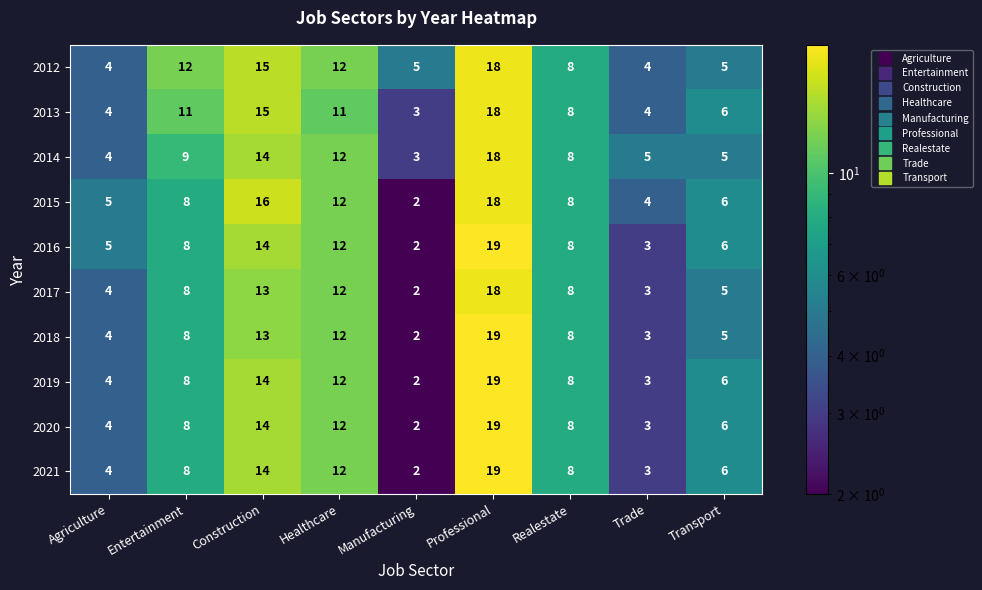

What is the approximate value of 2013 at Agriculture?

4